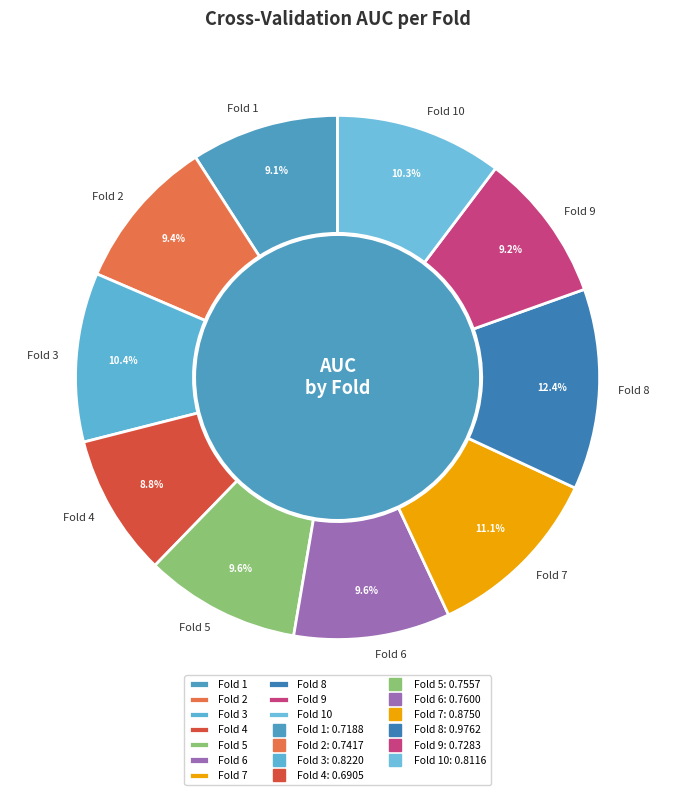

To the nearest percent, what is the difference between the Fold 8 and Fold 10 slice percentages?

2%